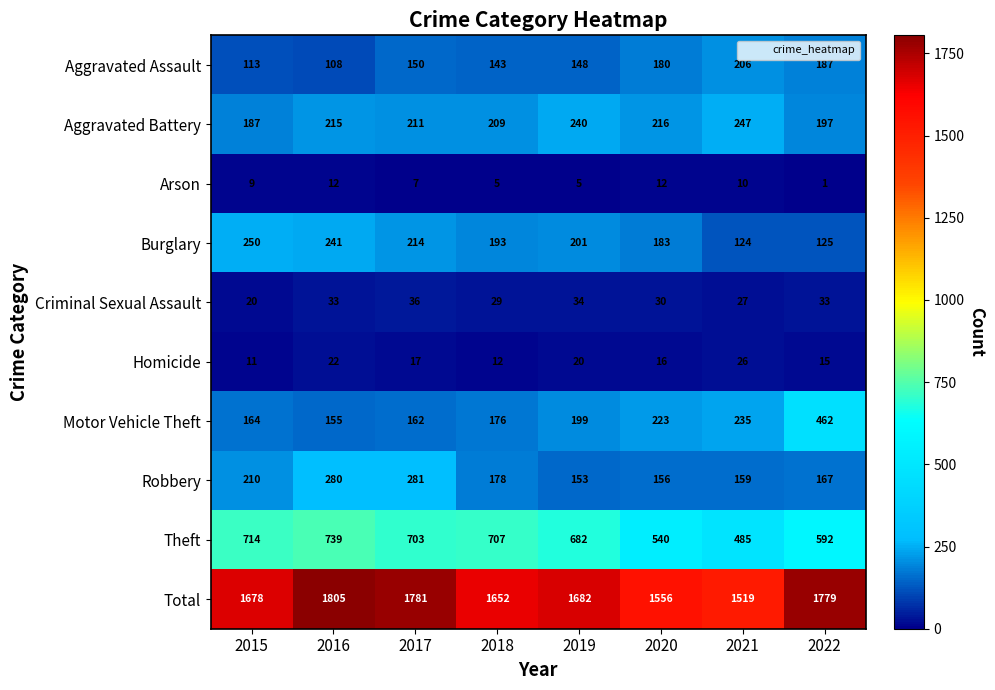

What is the sum of all Motor Vehicle Theft values?

1776